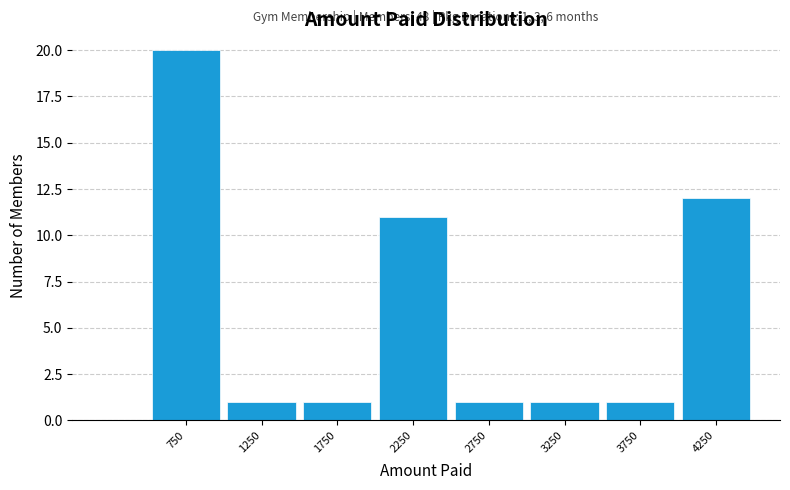

Reading left to right, what are all the values shown in this chart?

20	1	1	11	1	1	1	12